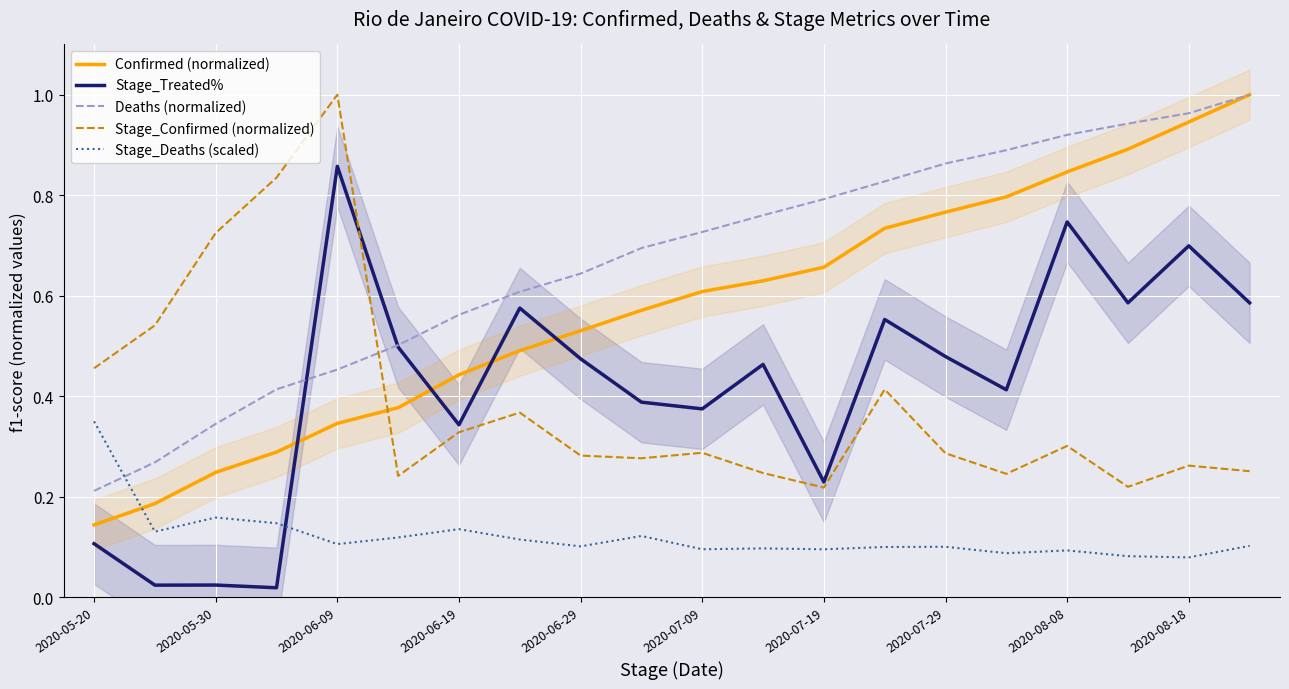

True or false: Deaths (normalized) and Stage_Deaths (scaled) cross at least once.

True